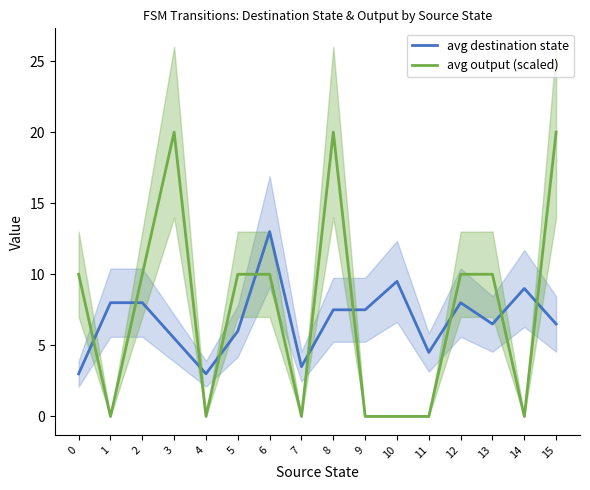

What is the sum of the avg output (scaled) values at 11 and 8?

20.0